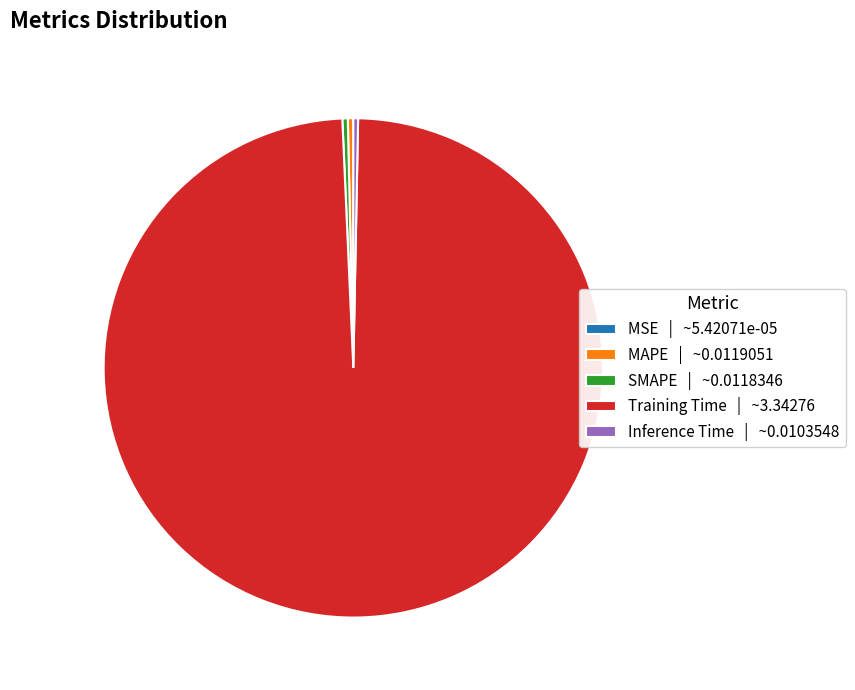

The MAPE slice represents 0% of the pie. True or false?

True